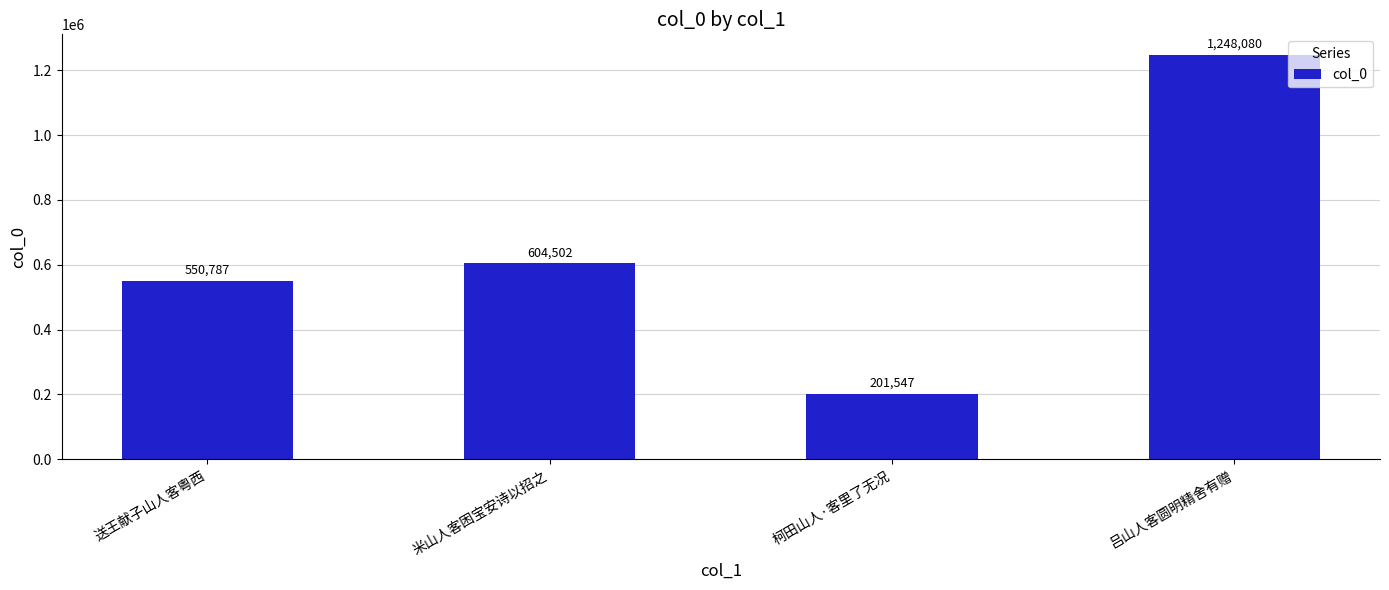

The value at 米山人客困宝安诗以招之 is 604502. True or false?

True